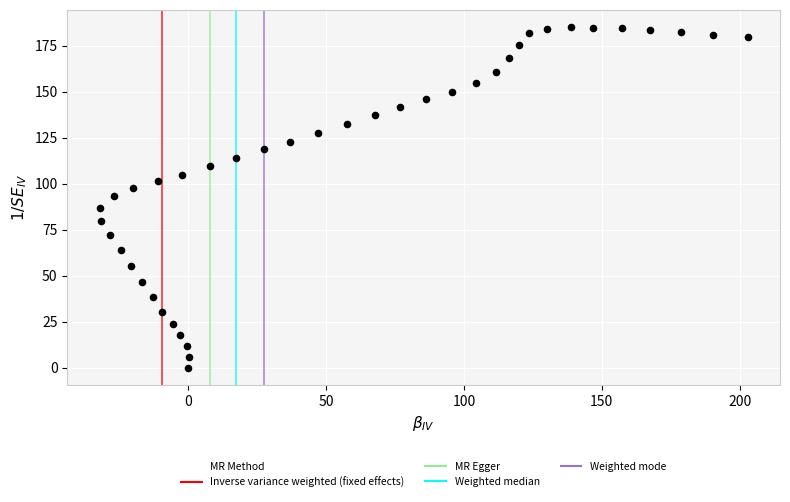

What is the range of X values (max minus min)?

235.1